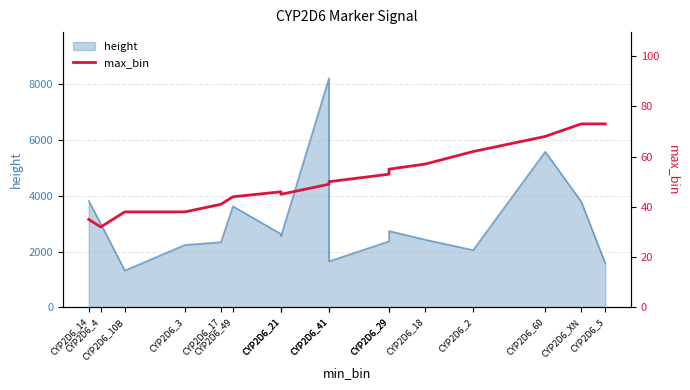

Reading left to right, transcribe all the data shown in this chart.

35	32	38	38	41	44	46	45	49	50	53	55	57	62	68	73	73